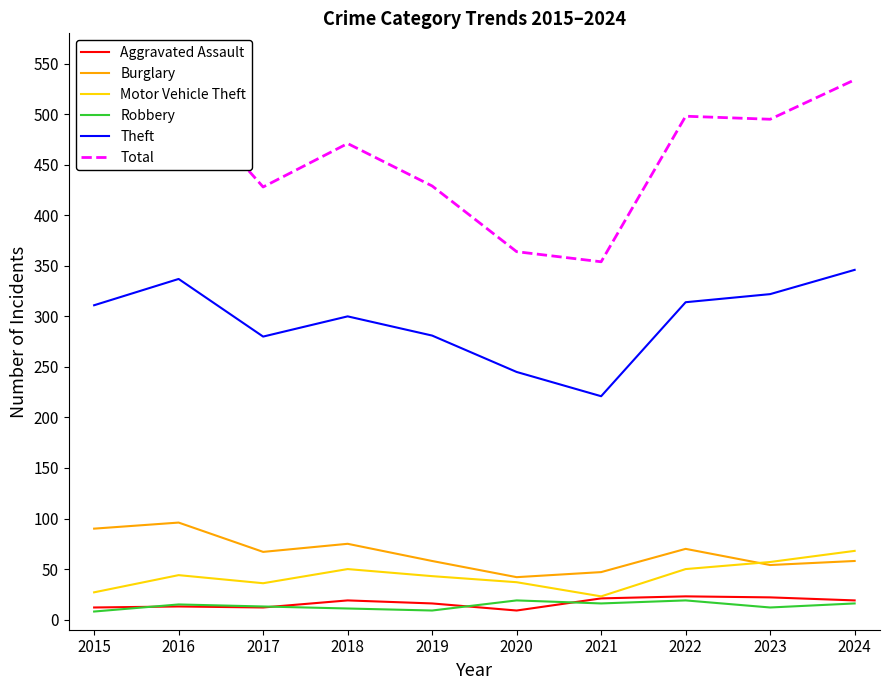

Which series has the largest range (max minus min)?

Total